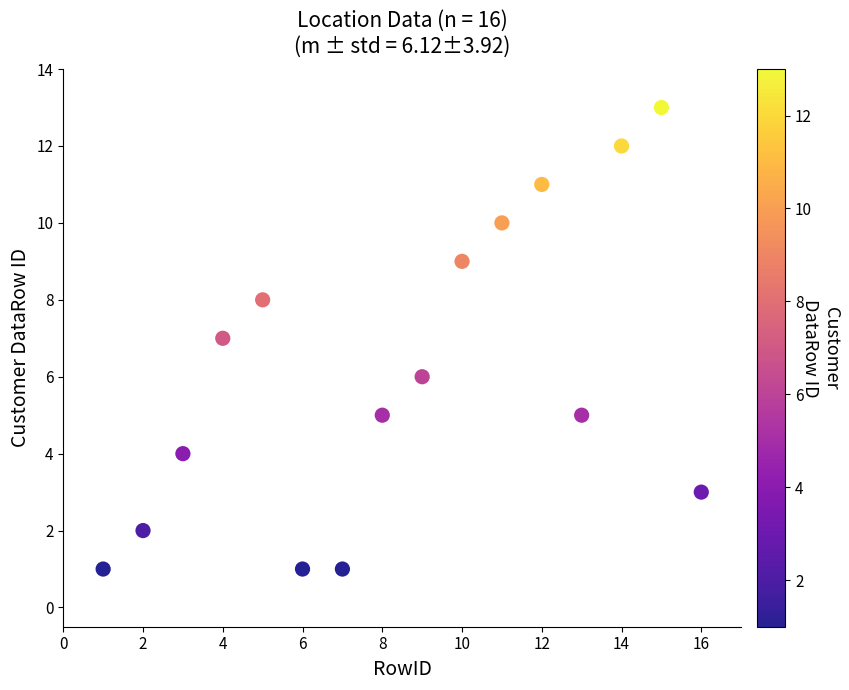

What is the range of Y values (max minus min)?

12